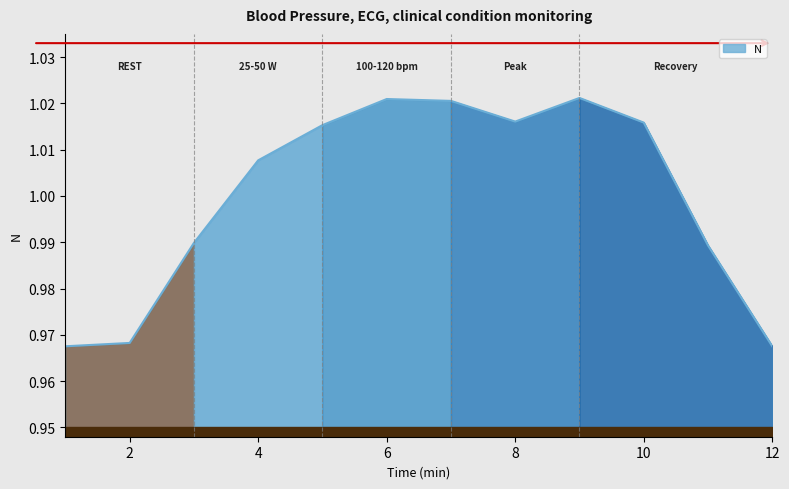

What is the value of the 6th point from the left?

1.0